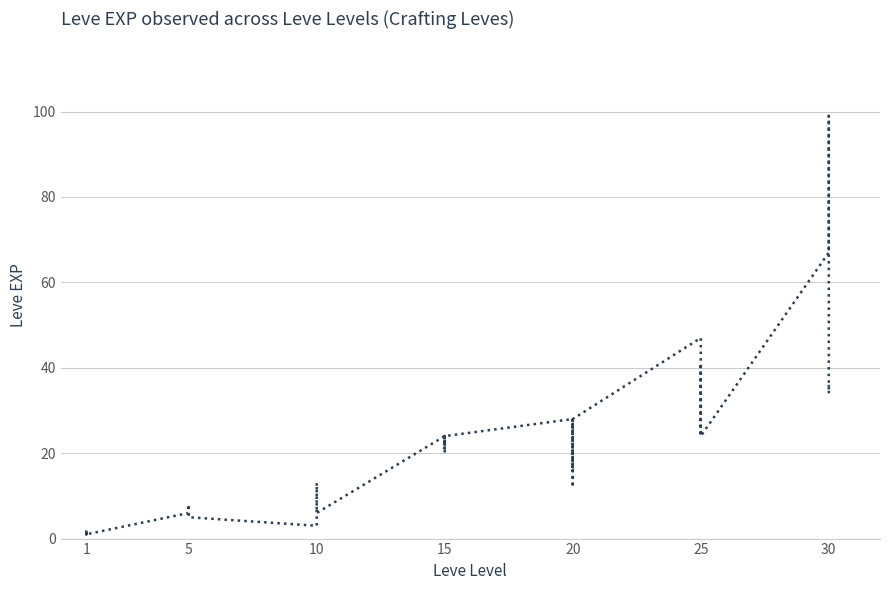

The value at 30 is 20. True or false?

False